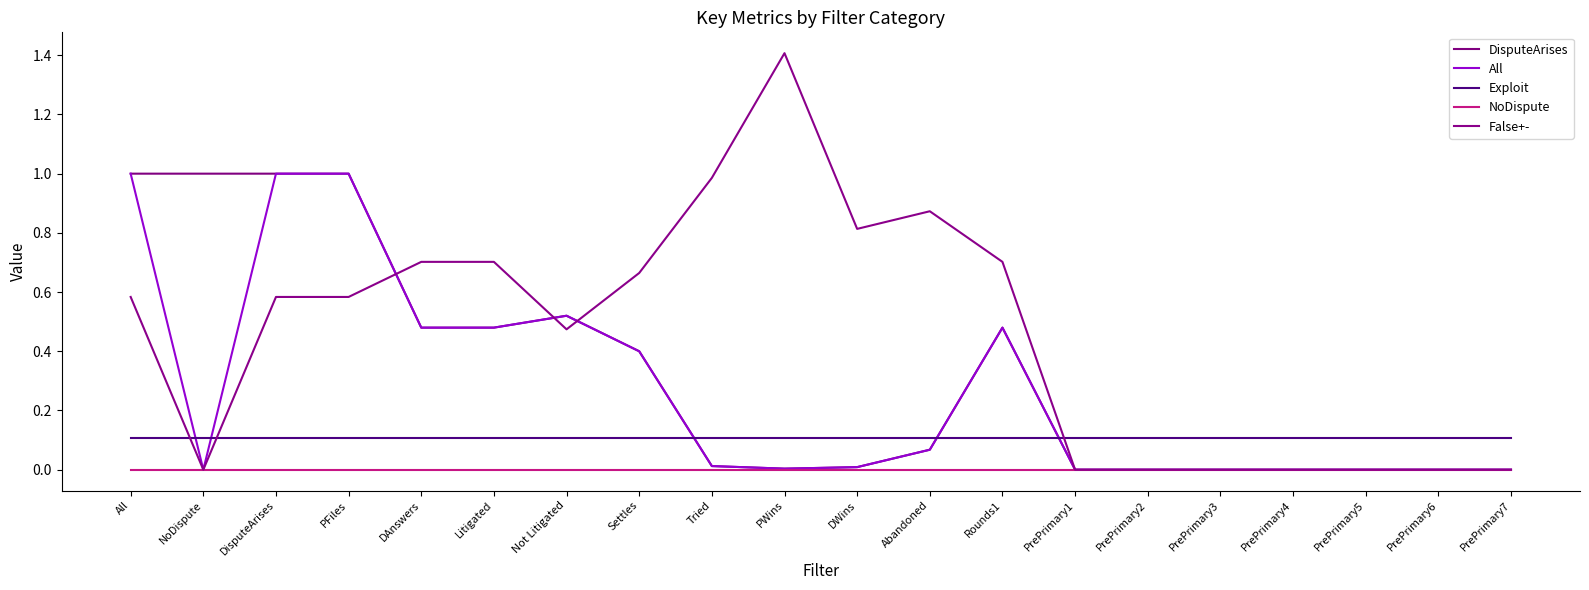

What is the average value of the False+- series?

0.5